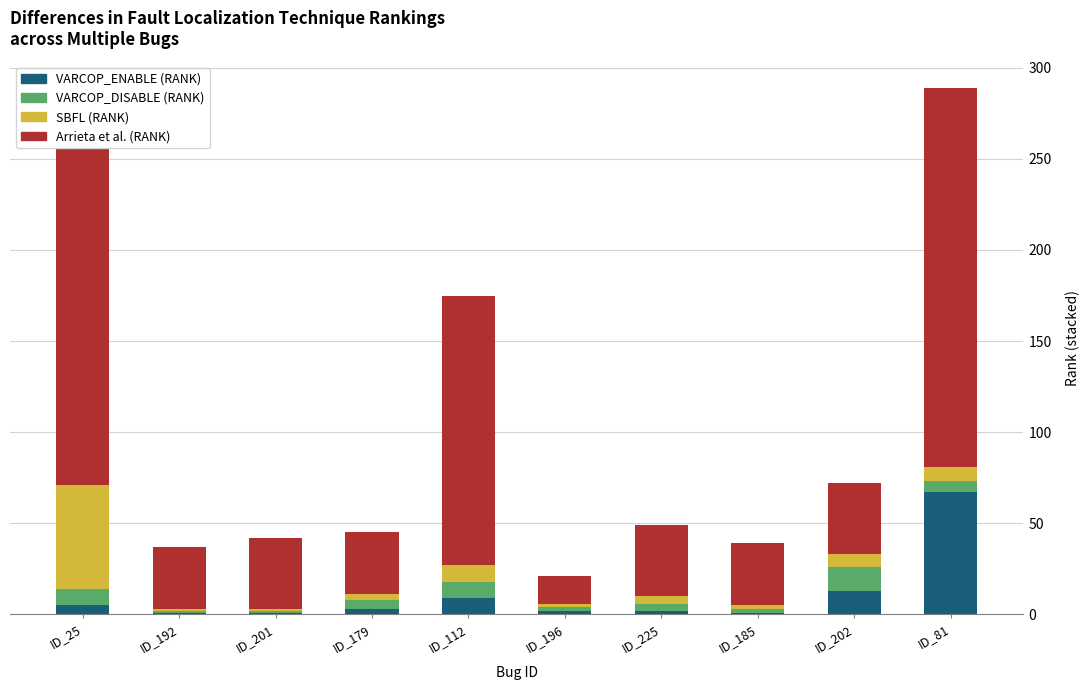

What is the average value of the VARCOP_ENABLE (RANK) series?

10